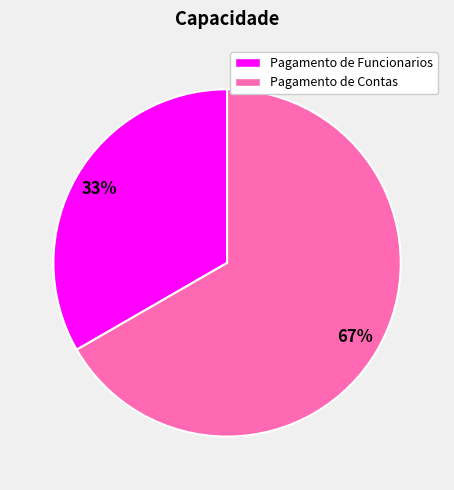

To the nearest percent, what is the combined percentage of Pagamento de Funcionarios and Pagamento de Contas?

100%